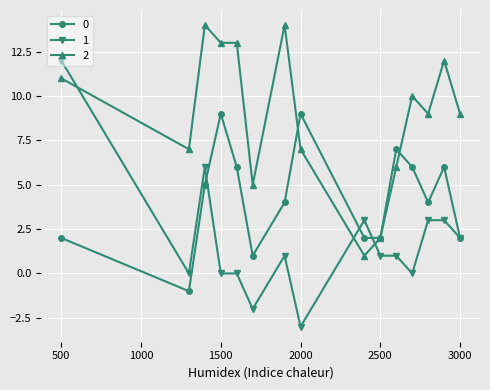

What is the maximum value shown in the chart?

14